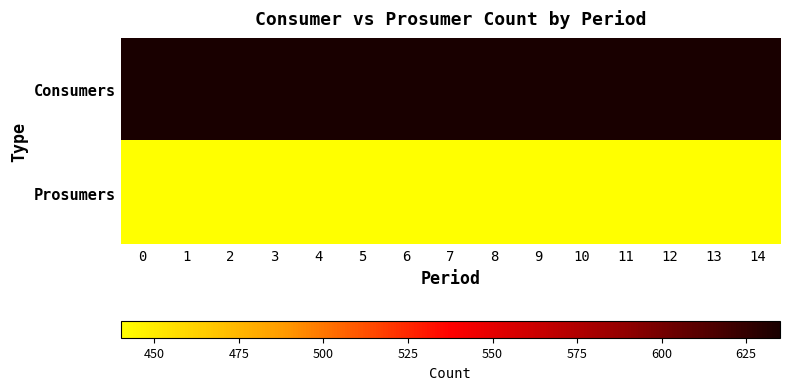

Rank the series at 12 from highest to lowest value.

Consumers, Prosumers